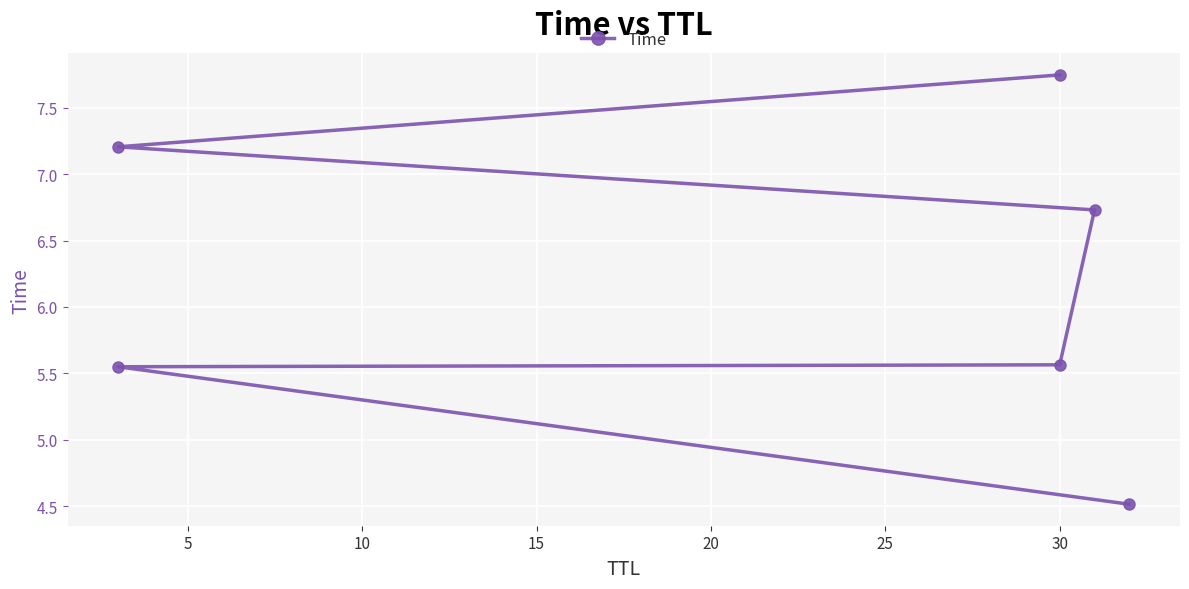

Read the value at 10.

5.6